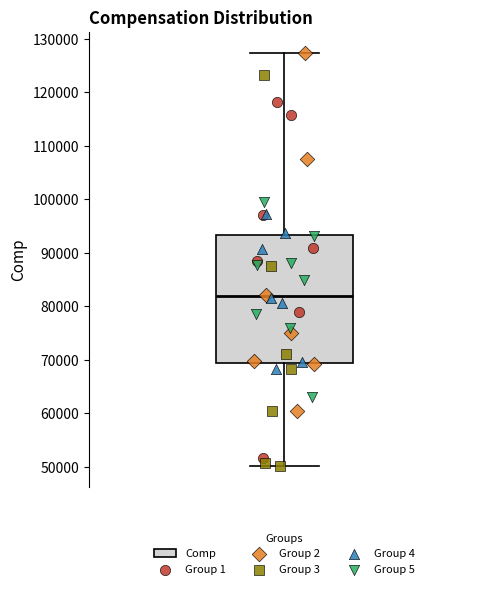

Transcribe this box plot: give where the median line is, the range the box spans, and where the two whiskers end, as read against the y-axis. The values are not printed on the chart, so give them approximately, as read against the axis.

median 82000, box 69000 to 93000, whiskers 50000 to 127000